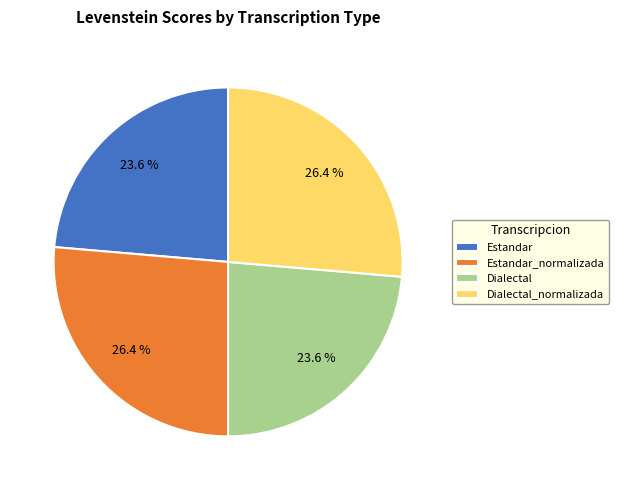

What portion of the pie excludes Estandar?

76.4%